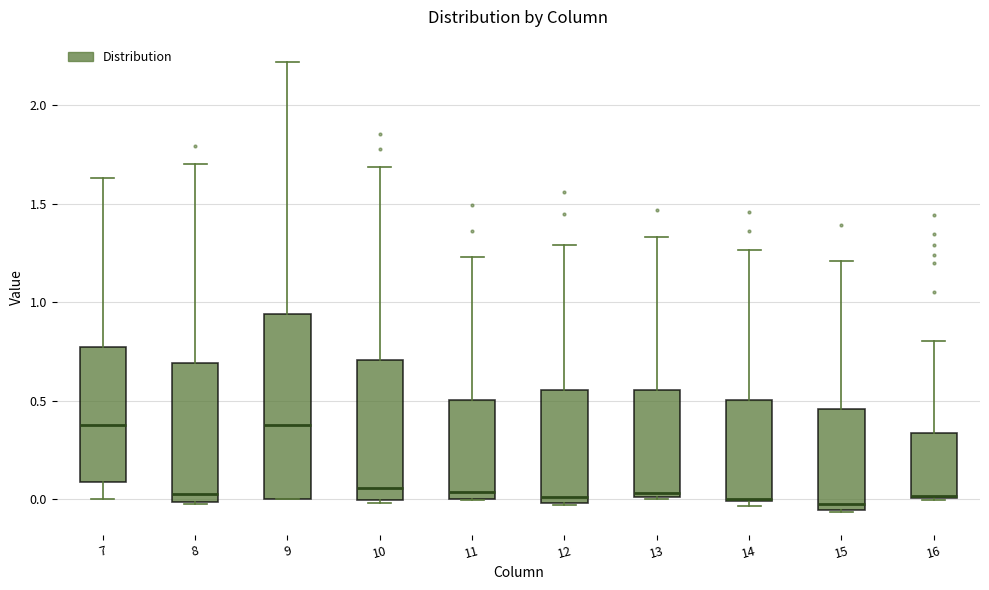

Reading left to right, transcribe this box plot: for each box, give where its median line is, the range the box spans, and where its two whiskers end, as read against the y-axis. The values are not printed on the chart, so give them approximately, as read against the axis.

7: median 0.40, box 0.10 to 0.75, whiskers 0.00 to 1.65
8: median 0.05, box 0.00 to 0.70, whiskers 0.00 to 1.70
9: median 0.40, box 0.00 to 0.95, whiskers 0.00 to 2.20
10: median 0.05, box 0.00 to 0.70, whiskers 0.00 (just below the box's lower edge) to 1.70
11: median 0.05, box 0.00 to 0.50, whiskers 0.00 to 1.25
12: median 0.00 (just above the box's lower edge), box 0.00 to 0.55, whiskers -0.05 to 1.30
13: median 0.05, box 0.00 to 0.55, whiskers 0.00 to 1.35
14: median 0.00, box 0.00 to 0.50, whiskers -0.05 to 1.25
15: median 0.00, box -0.05 to 0.45, whiskers -0.05 to 1.20
16: median 0.00 (drawn on the box's lower edge), box 0.00 to 0.35, whiskers 0.00 to 0.80